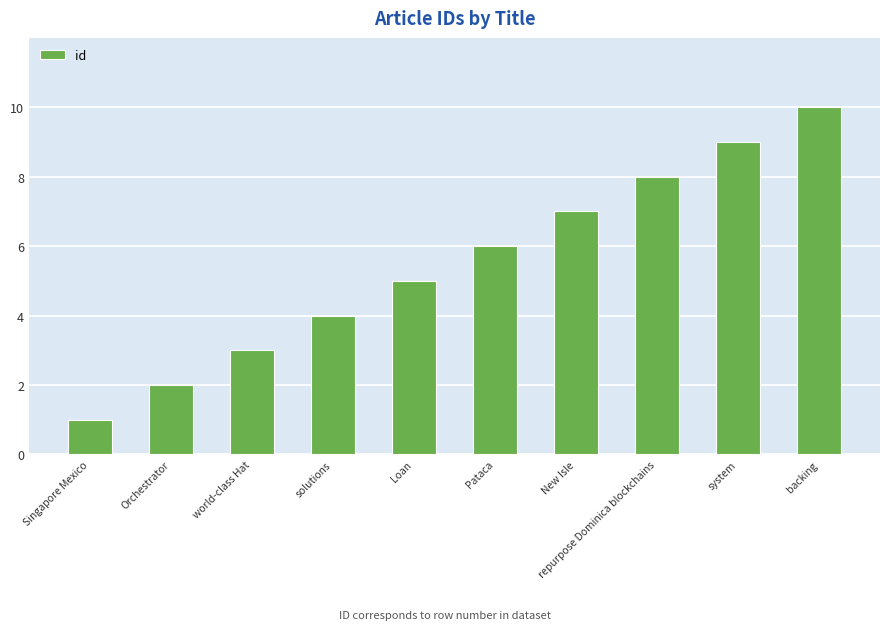

Does the chart contain stacked bars?

No